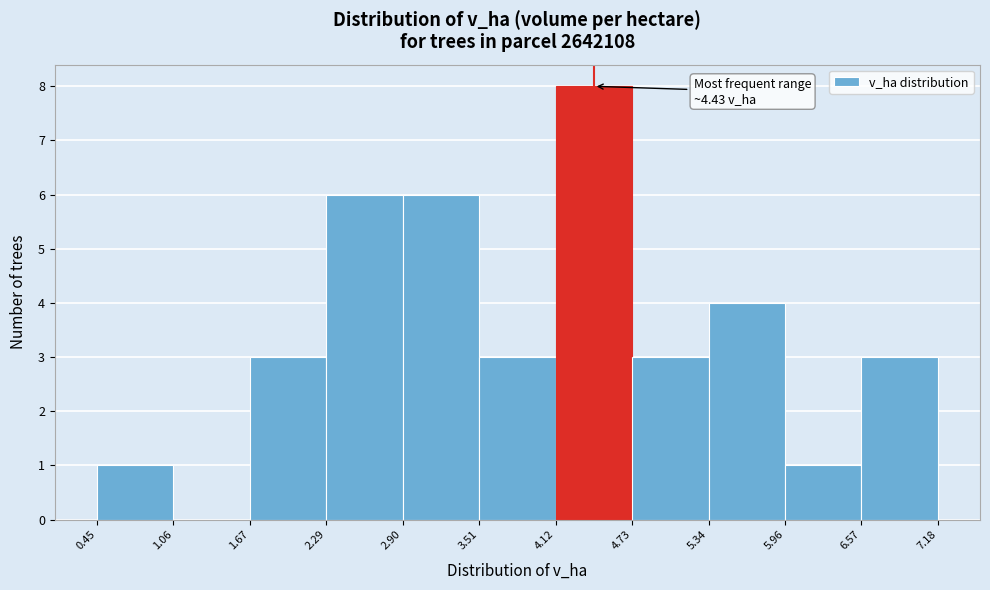

Over which range of the x-axis is the bar tallest?

4.12 to 4.73